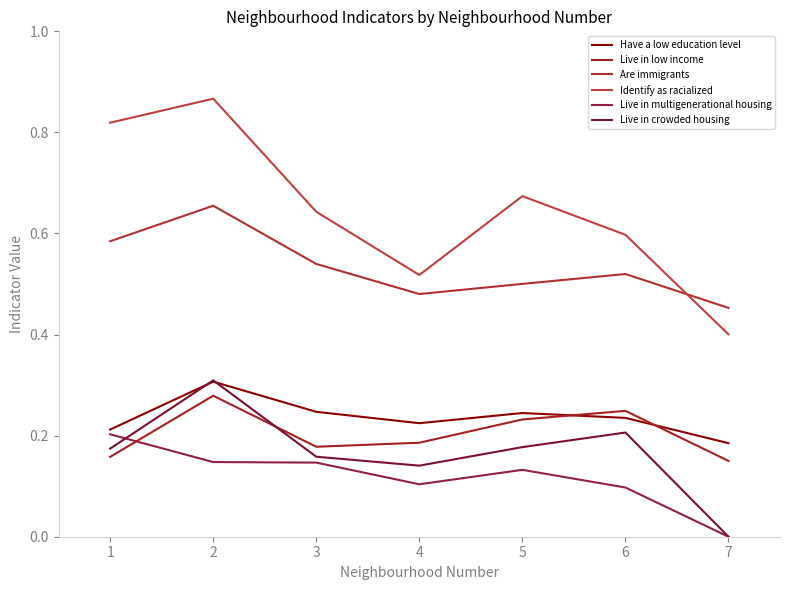

Reading left to right, list all the values displayed in this chart.

Have a low education level: 1=0.2	2=0.3	3=0.2	4=0.2	5=0.2	6=0.2	7=0.2
Live in low income: 1=0.2	2=0.3	3=0.2	4=0.2	5=0.2	6=0.2	7=0.1
Are immigrants: 1=0.6	2=0.7	3=0.5	4=0.5	5=0.5	6=0.5	7=0.5
Identify as racialized: 1=0.8	2=0.9	3=0.6	4=0.5	5=0.7	6=0.6	7=0.4
Live in multigenerational housing: 1=0.2	2=0.1	3=0.1	4=0.1	5=0.1	6=0.1	7=0.0
Live in crowded housing: 1=0.2	2=0.3	3=0.2	4=0.1	5=0.2	6=0.2	7=0.0